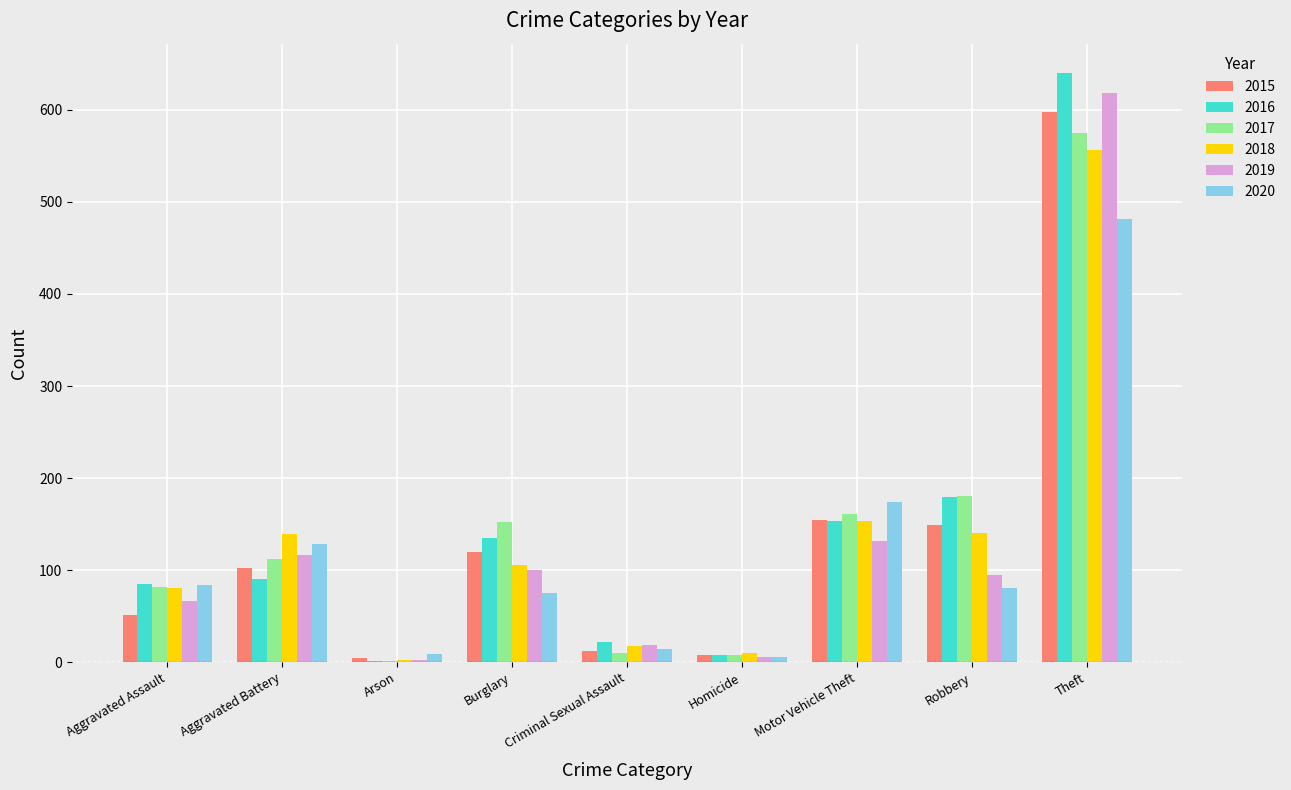

The value of 2019 at Homicide is 5. True or false?

True